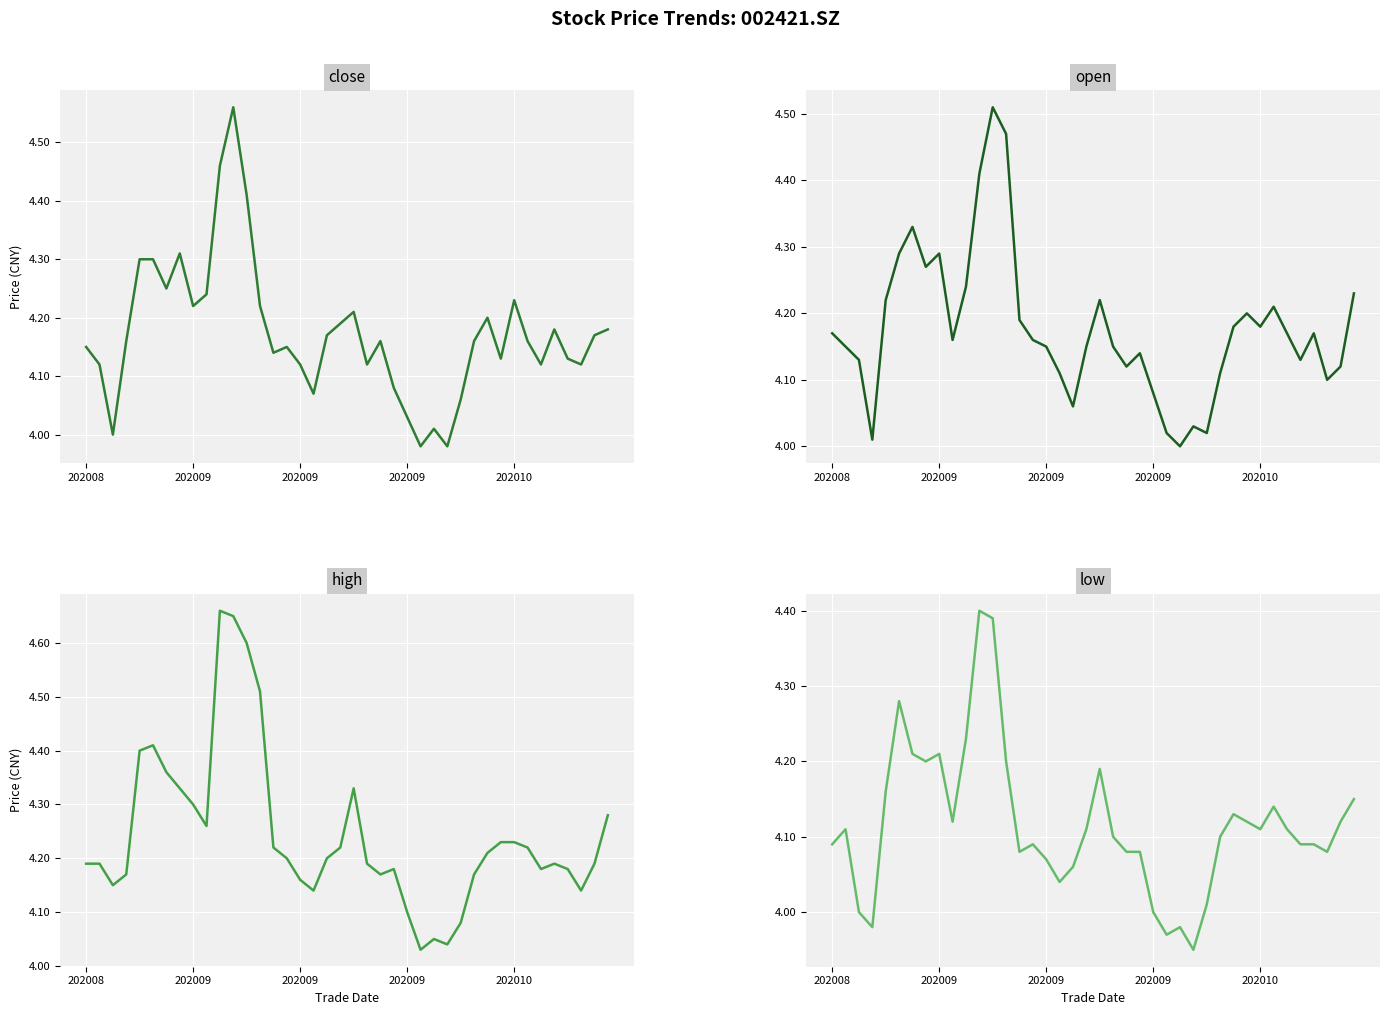

What is the approximate value of close at 19?

4.2